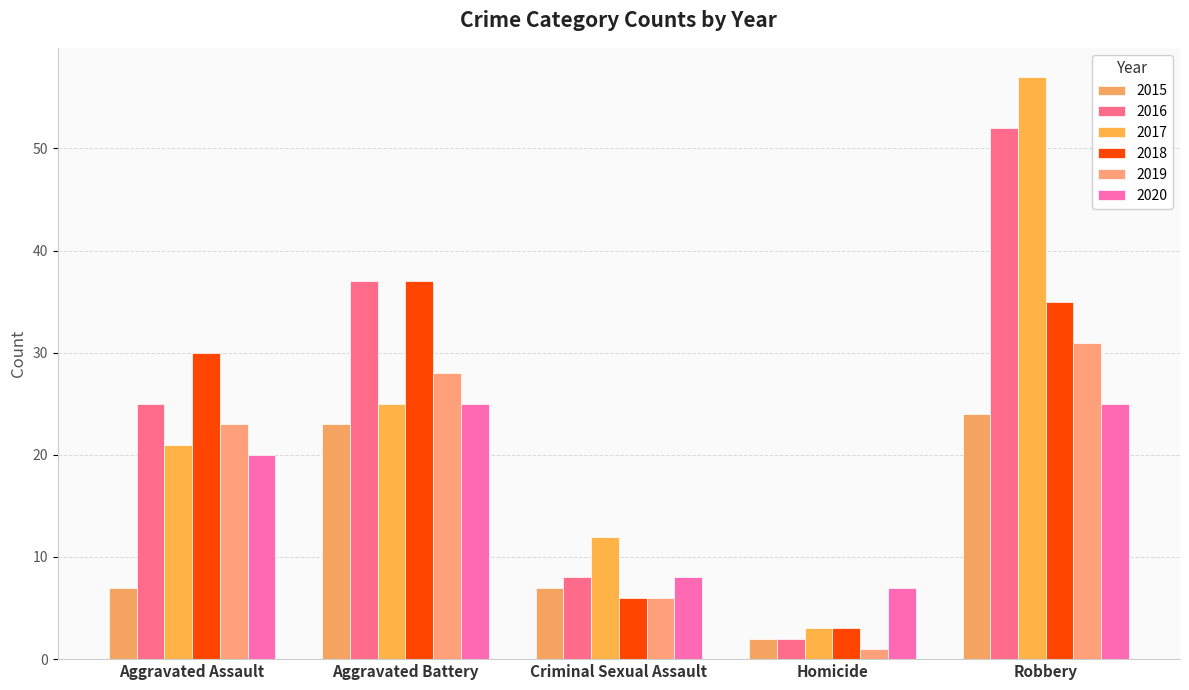

What is the total value across all series at Robbery?

224